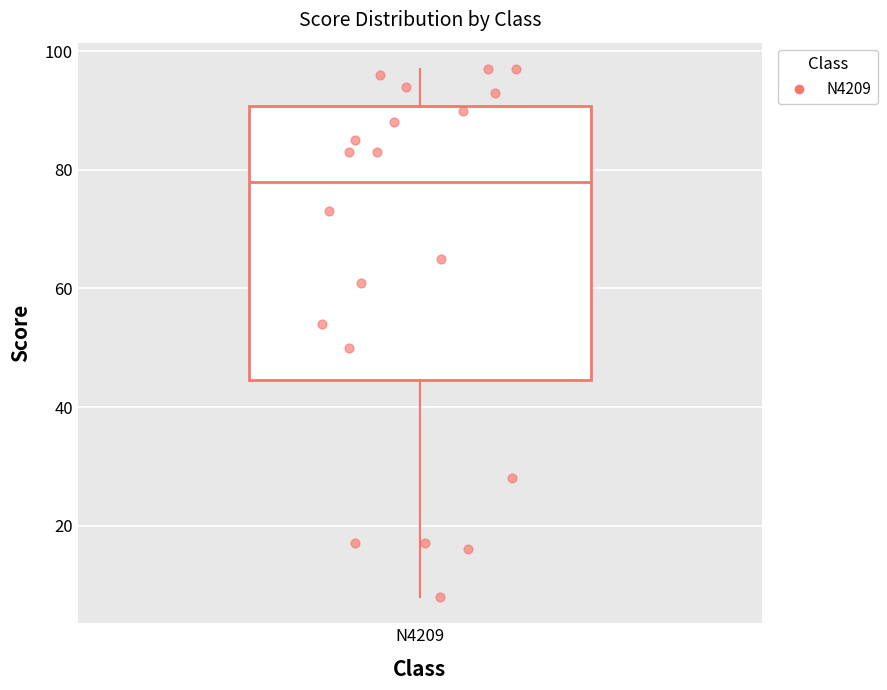

Where does the upper whisker of the box for N4209 end on the y-axis? The values are not printed on the chart, so give them approximately, as read against the axis.

98